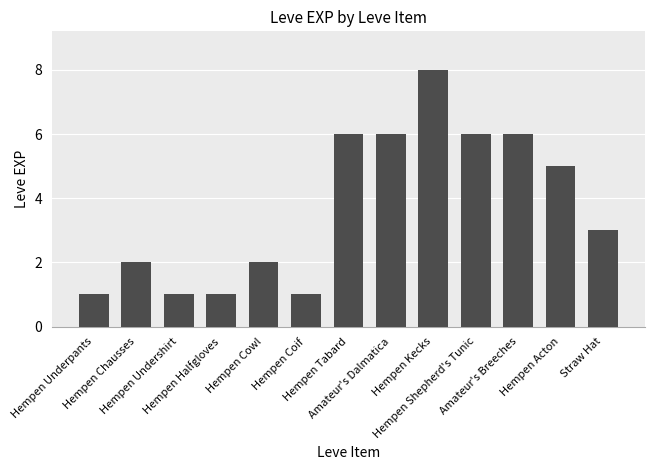

Is it true that the value at Hempen Shepherd's Tunic is 6?

True